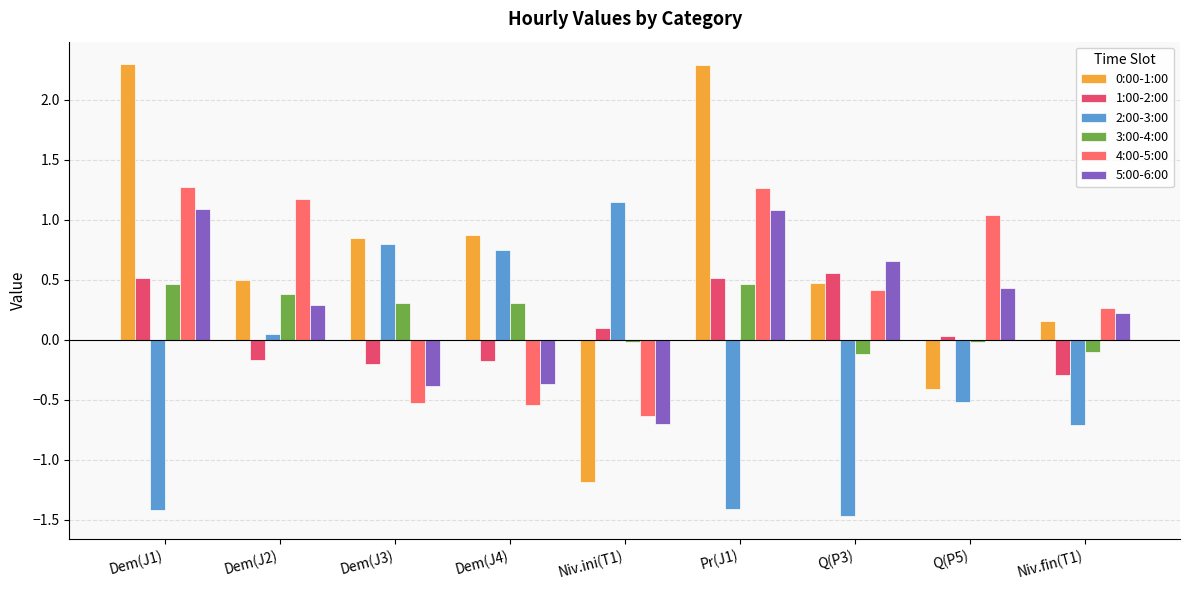

What is the spread (max minus min) of values at Niv.fin(T1)?

1.0